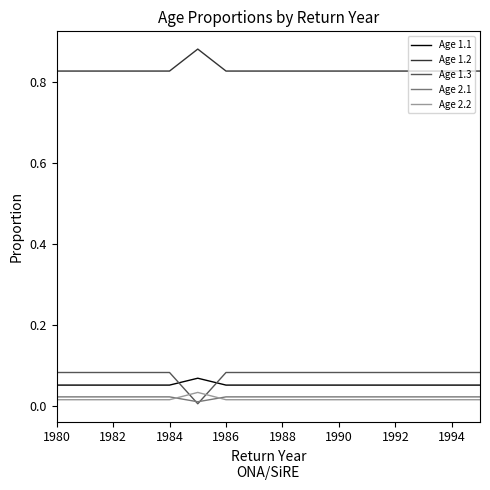

True or false: Age 1.2 and Age 1.1 intersect in this chart.

False